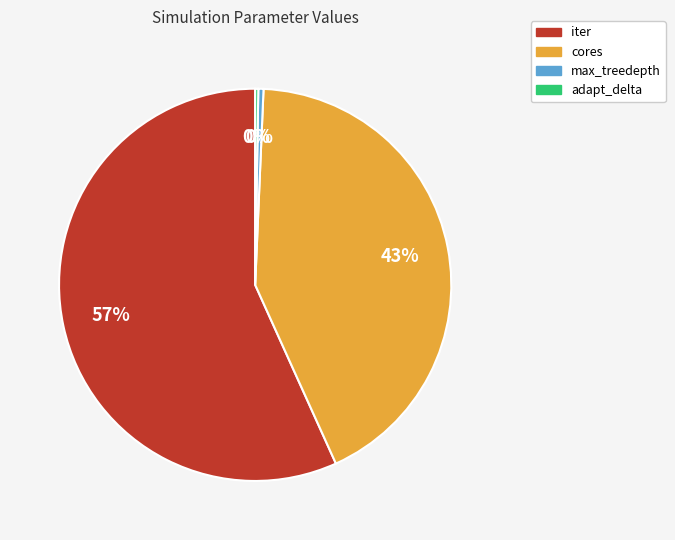

Does iter represent more than half of the total?

Yes